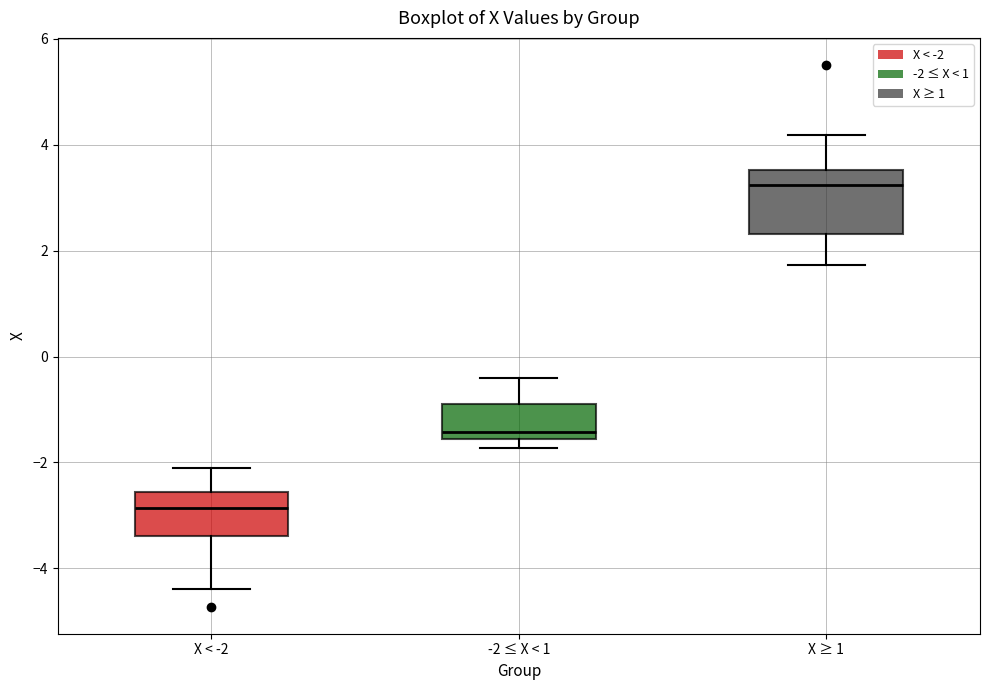

Reading left to right, transcribe this box plot: for each box, give where its median line is, the range the box spans, and where its two whiskers end, as read against the y-axis. The values are not printed on the chart, so give them approximately, as read against the axis.

X < -2: median -2.8, box -3.4 to -2.6, whiskers -4.4 to -2.2
-2 ≤ X < 1: median -1.4, box -1.6 to -1.0, whiskers -1.8 to -0.4
X ≥ 1: median 3.2, box 2.4 to 3.6, whiskers 1.8 to 4.2